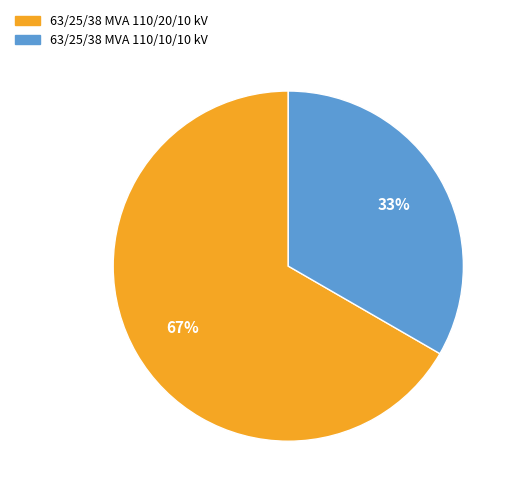

Is the sum of 63/25/38 MVA 110/20/10 kV and 63/25/38 MVA 110/10/10 kV greater than half?

Yes